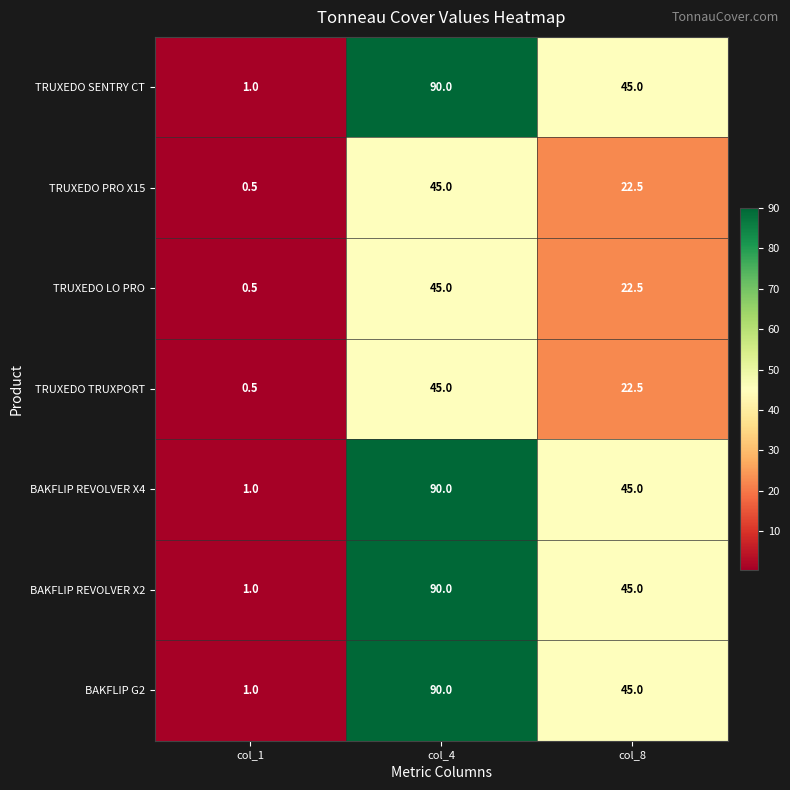

Reading left to right, transcribe all the data shown in this chart.

TRUXEDO SENTRY CT: col_1=1.0	col_4=90.0	col_8=45.0
TRUXEDO PRO X15: col_1=0.5	col_4=45.0	col_8=22.5
TRUXEDO LO PRO: col_1=0.5	col_4=45.0	col_8=22.5
TRUXEDO TRUXPORT: col_1=0.5	col_4=45.0	col_8=22.5
BAKFLIP REVOLVER X4: col_1=1.0	col_4=90.0	col_8=45.0
BAKFLIP REVOLVER X2: col_1=1.0	col_4=90.0	col_8=45.0
BAKFLIP G2: col_1=1.0	col_4=90.0	col_8=45.0